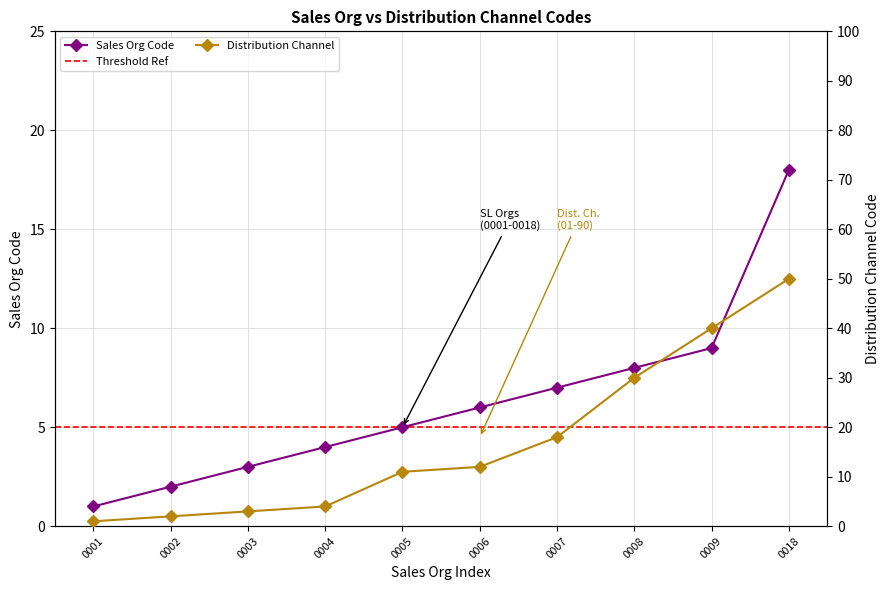

At how many categories does at least one series exceed 43?

1